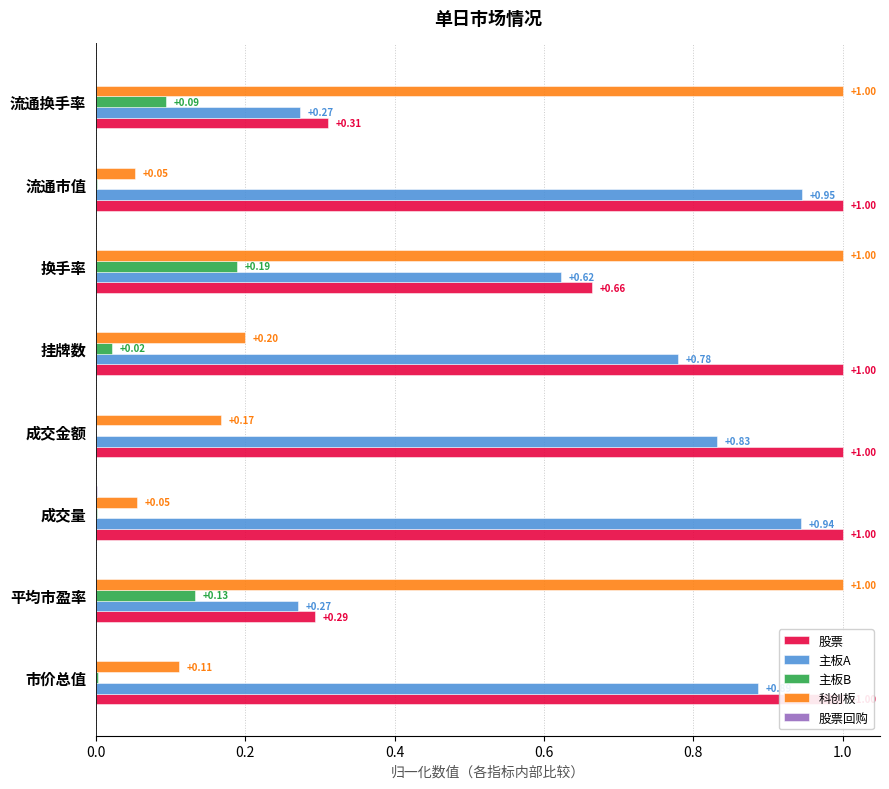

What is the sum of all 主板A values?

5.6